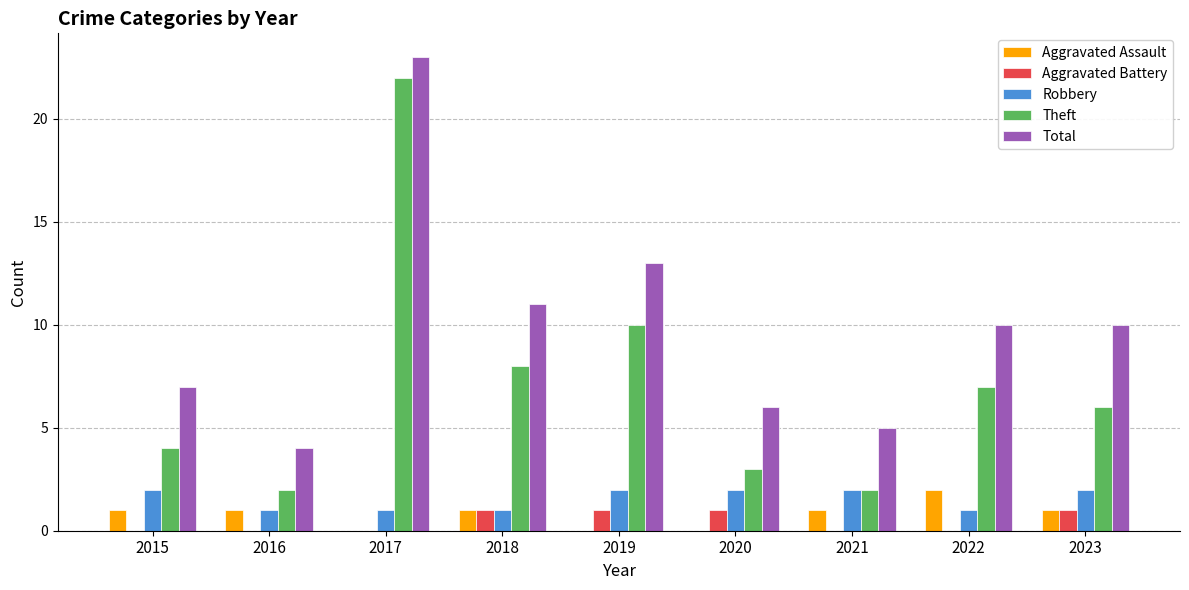

What is the spread (max minus min) of values at 2023?

9